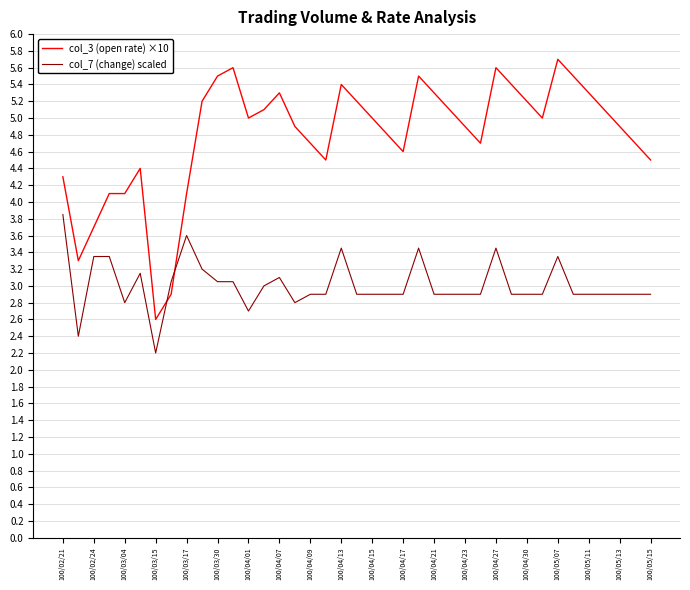

List the series in order of their peak value, lowest first.

col_7 (change) scaled, col_3 (open rate) ×10